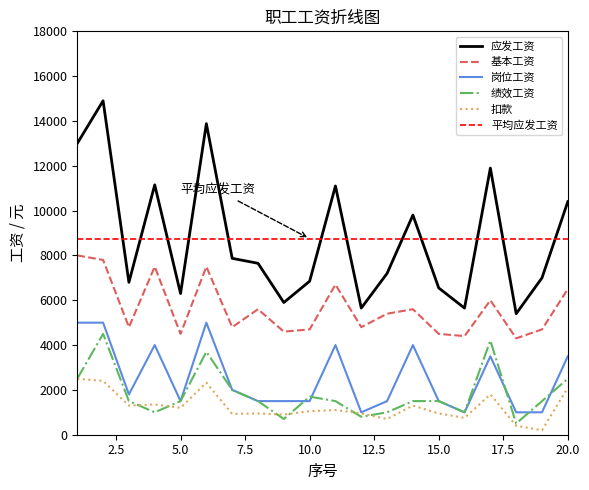

True or false: 应发工资 and 绩效工资 cross at least once.

False